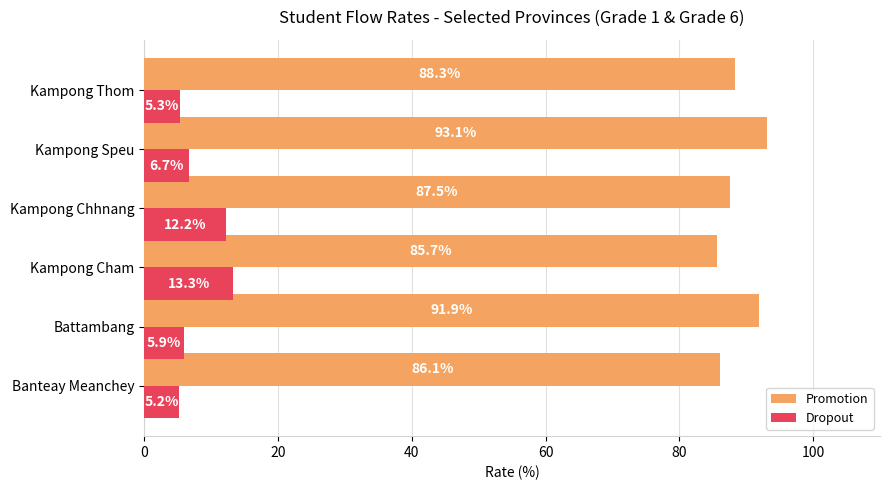

Which label corresponds to the largest value in the chart?

Kampong Speu